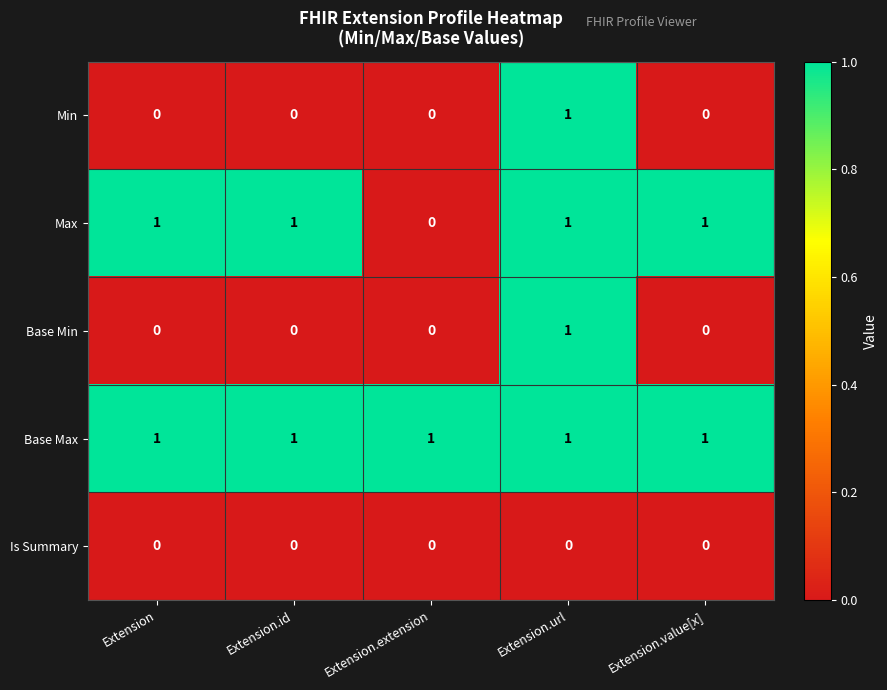

At how many categories does at least one series exceed 0?

5